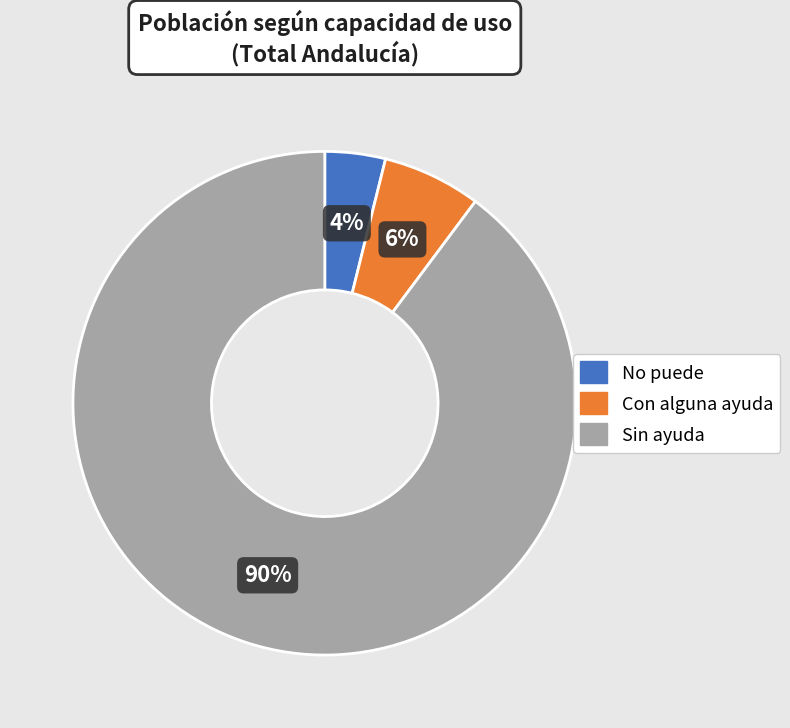

Count the number of slices in the pie.

3